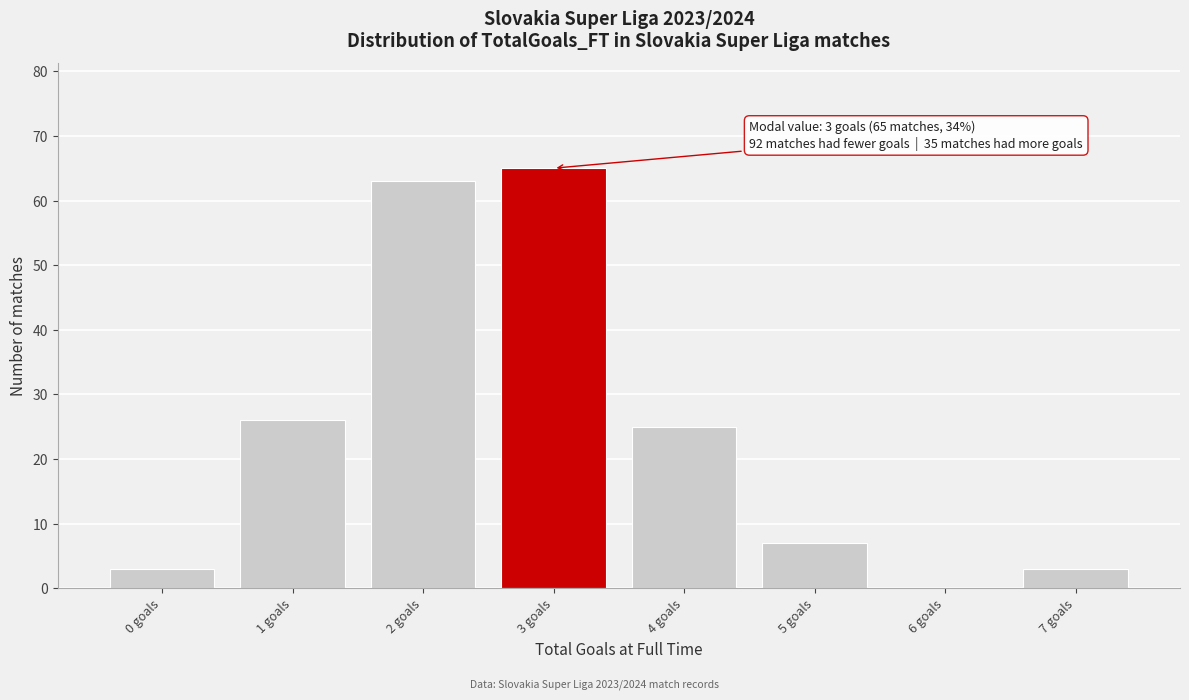

Over which range of the x-axis is the bar tallest?

2.5 to 3.5